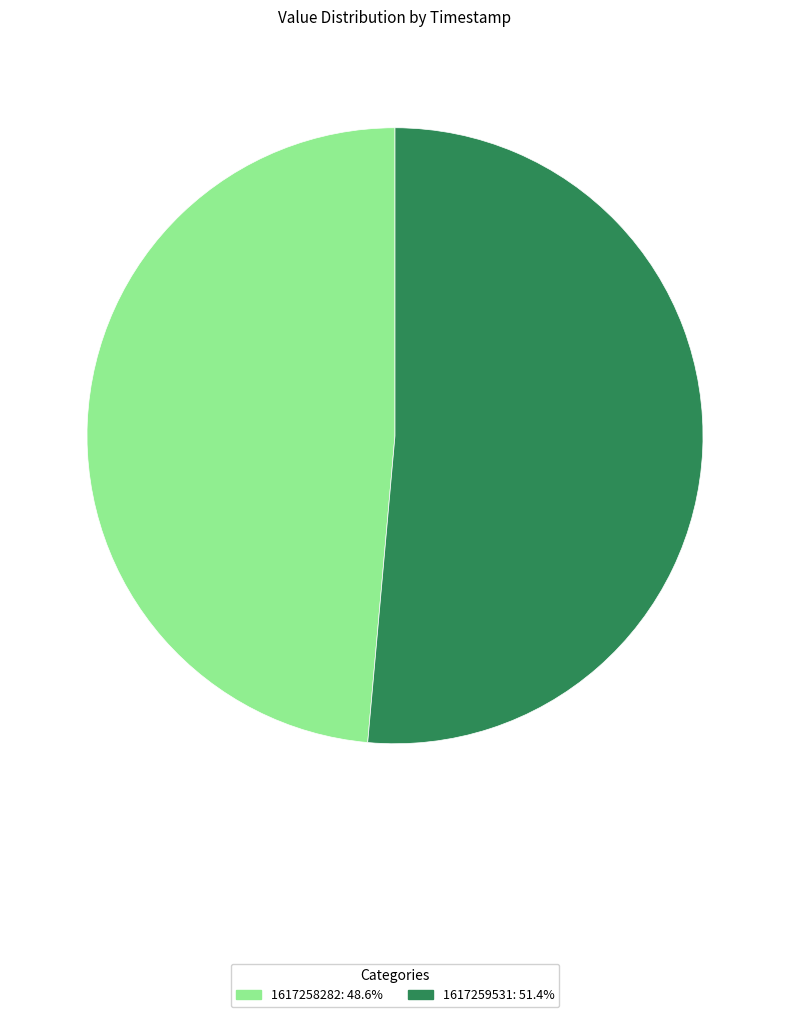

Which category has the smallest portion of the pie?

1617258282